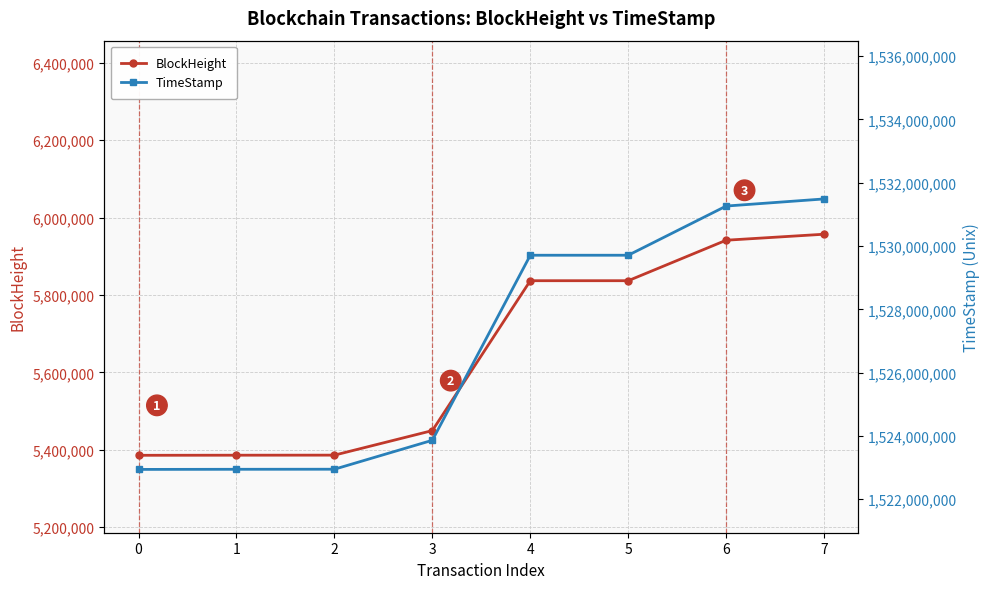

True or false: TimeStamp and BlockHeight intersect in this chart.

False